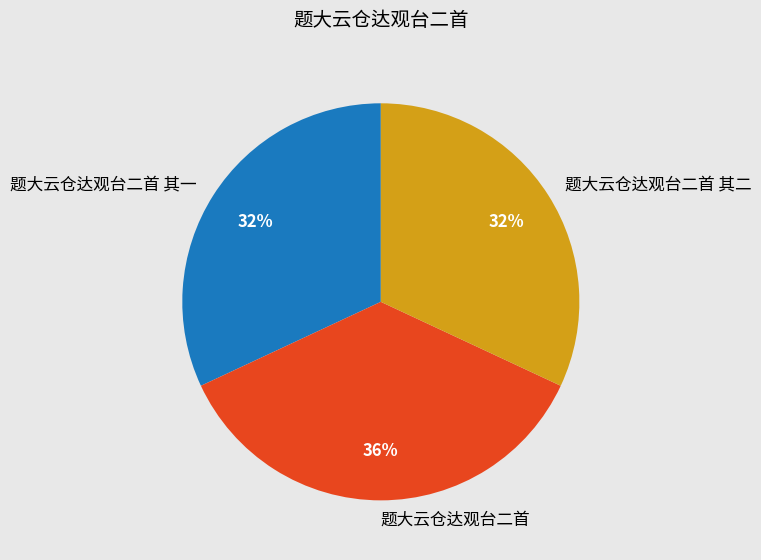

To the nearest percent, what percentage of the pie is 题大云仓达观台二首 其二?

32%